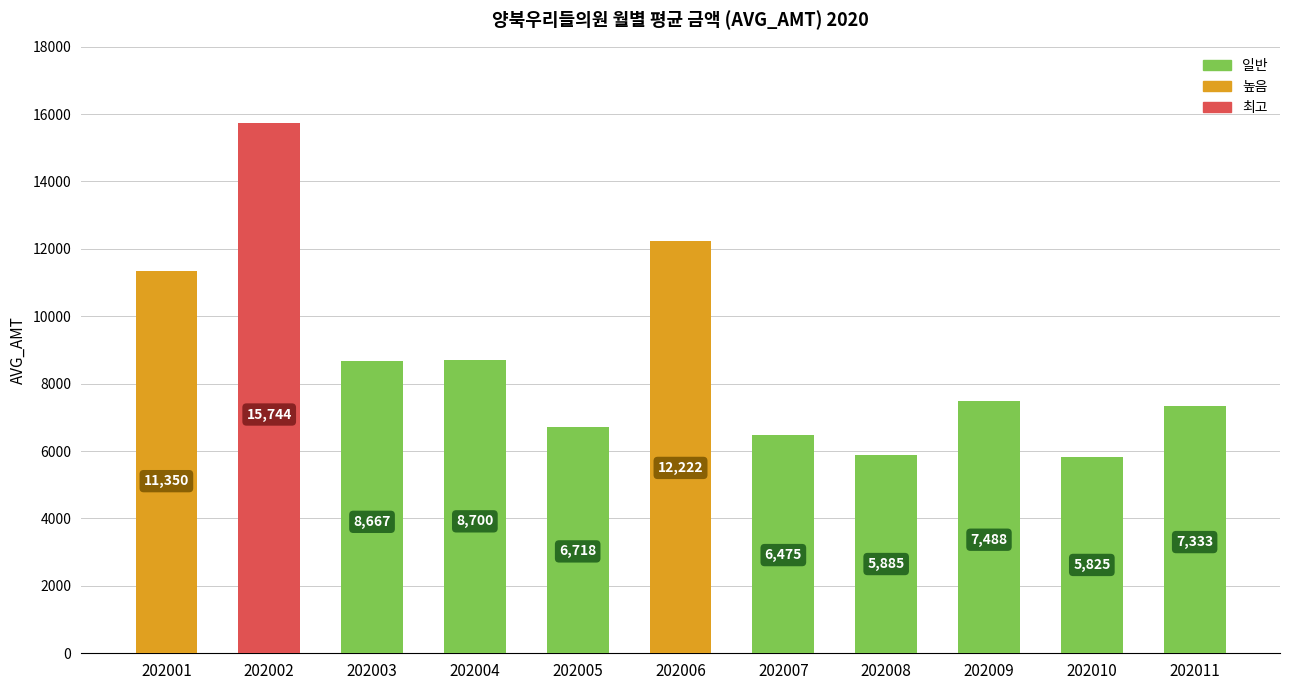

How many categories are shown in the chart?

11